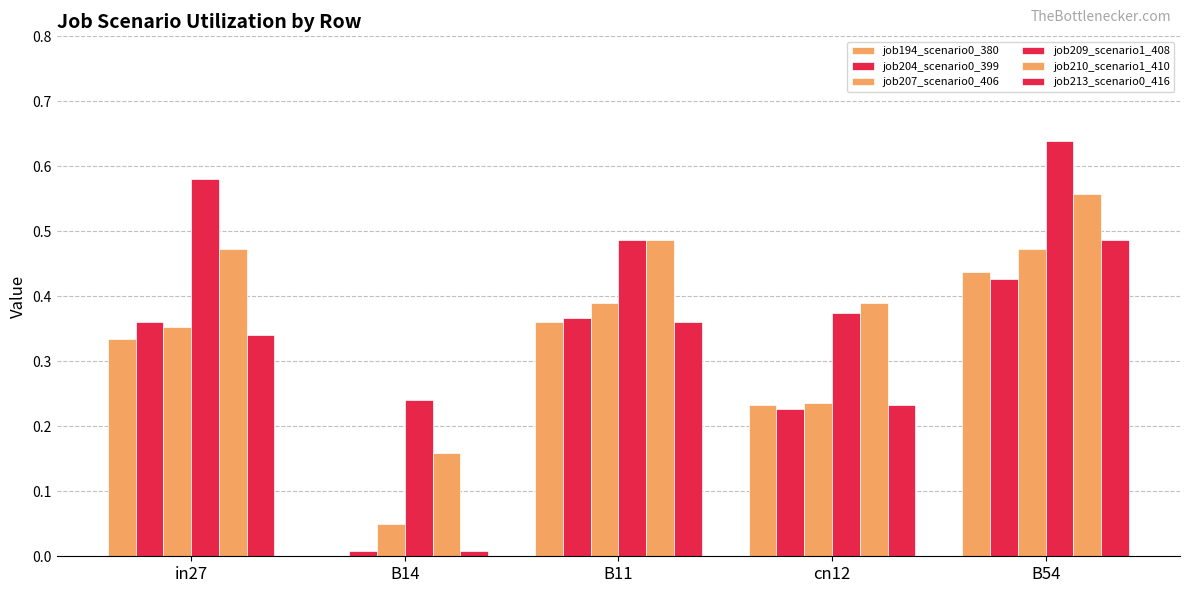

The job209_scenario1_408 series shows 0.3 at B14. True or false?

False